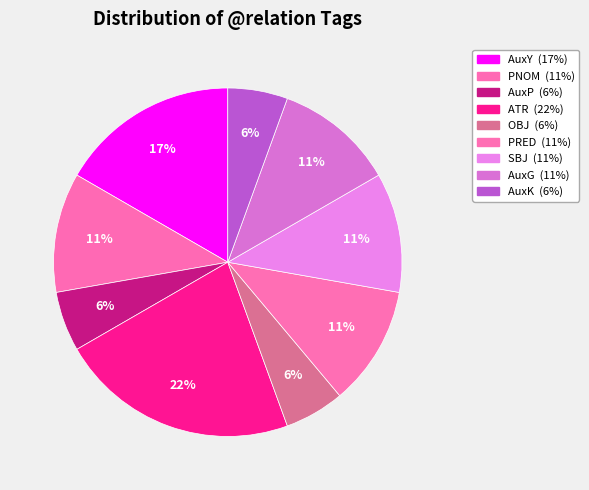

Does AuxP account for over 50% of the chart?

No